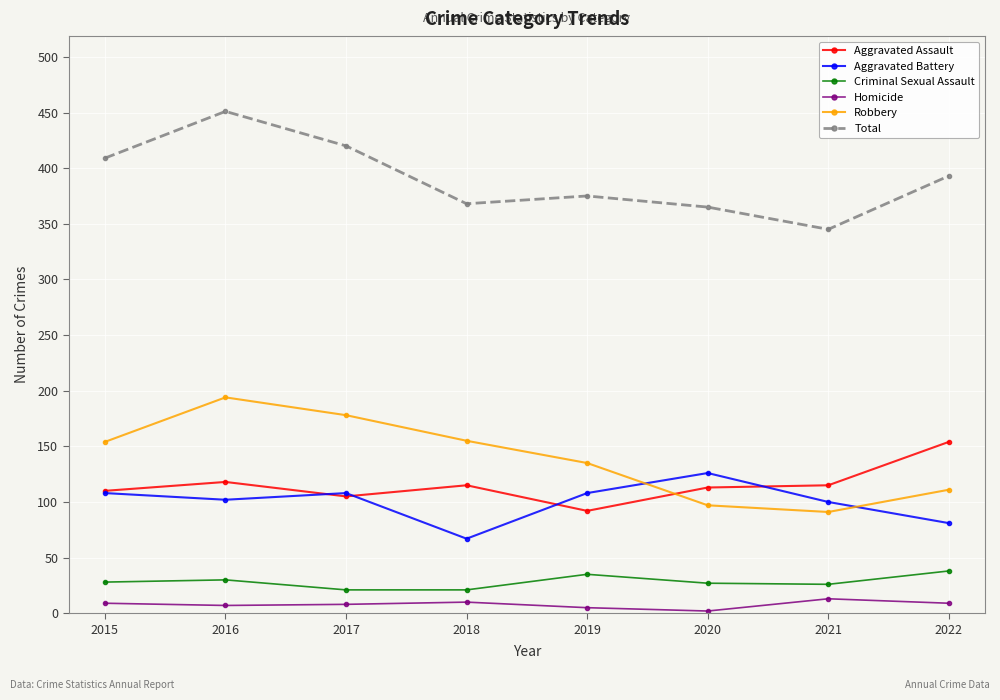

Which series has the widest spread of values?

Total